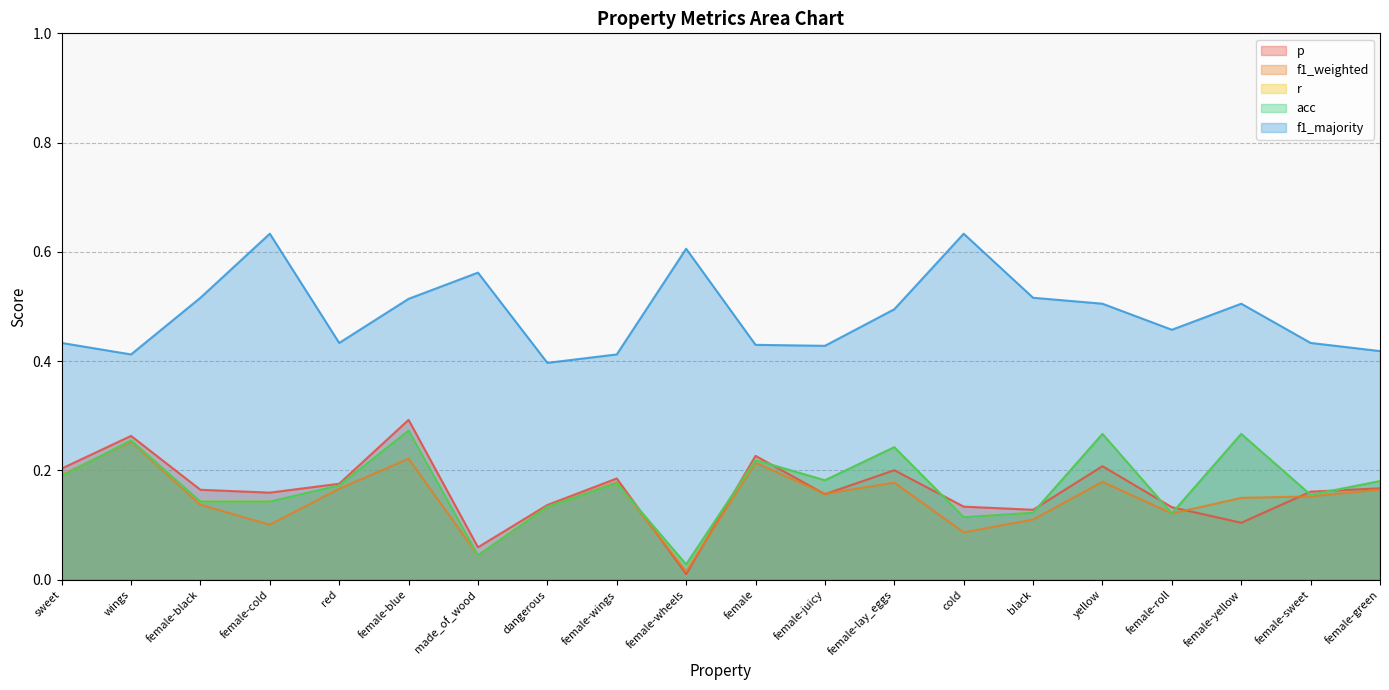

Is the value of r at female-cold greater than the value of p at female-yellow?

Yes